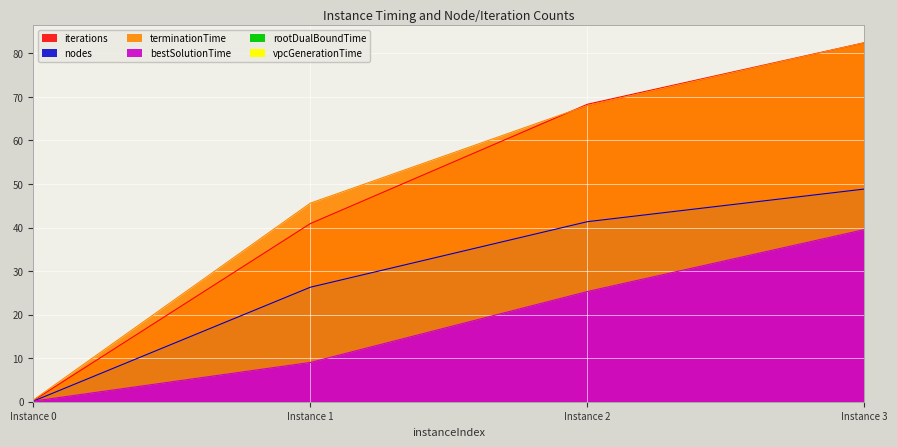

Where is terminationTime nearest to the value 41?

1